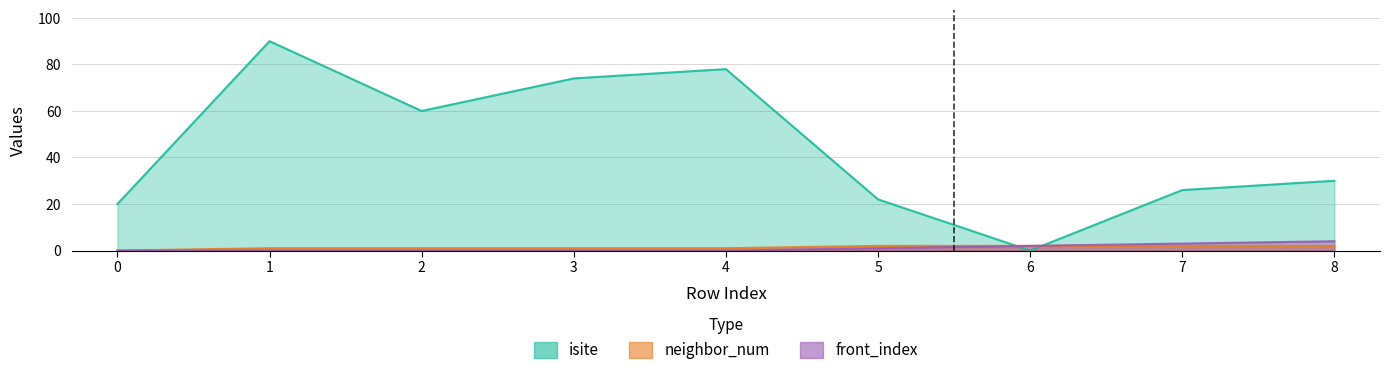

True or false: front_index has more than 0 interior local peaks.

False